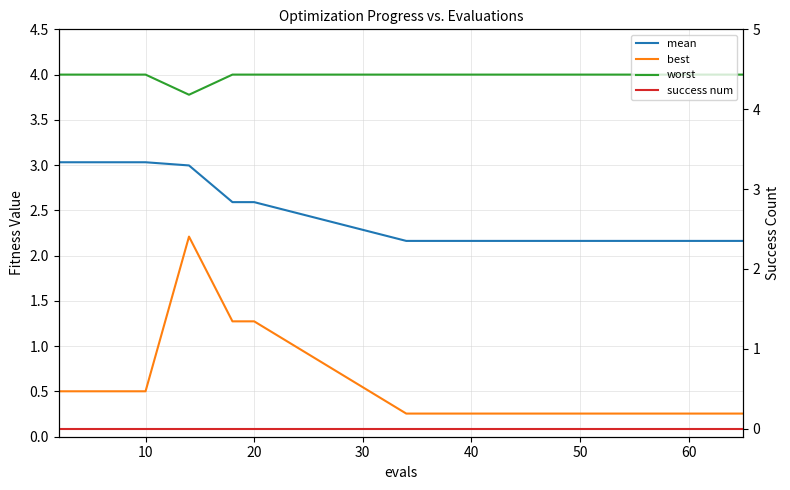

What is the maximum value shown in the chart?

4.0